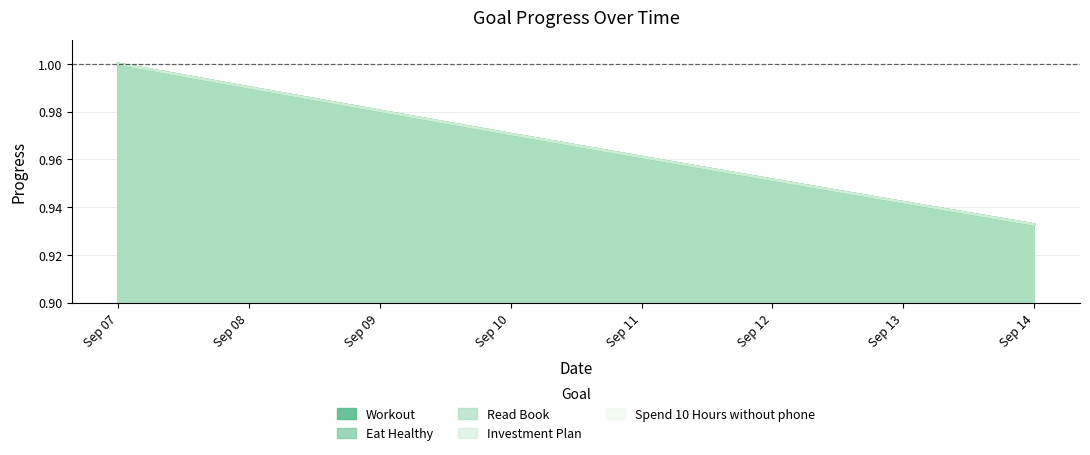

The value of Spend 10 Hours without phone at Sep 14 is 0.5. True or false?

False